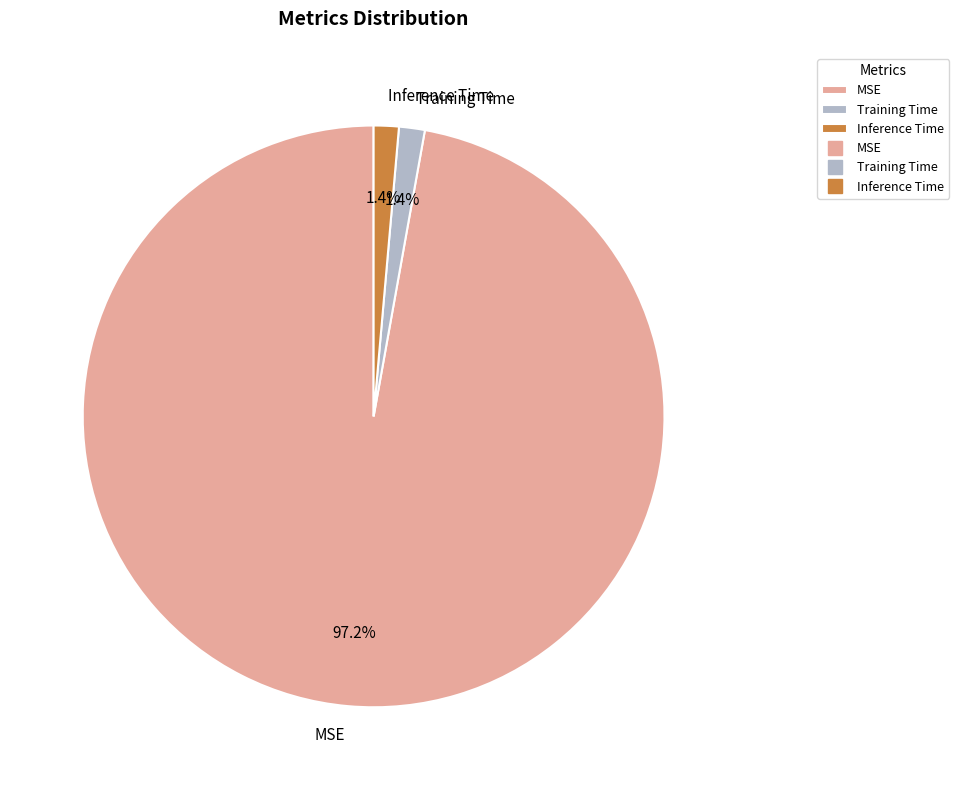

Which category has the biggest portion of the pie?

MSE